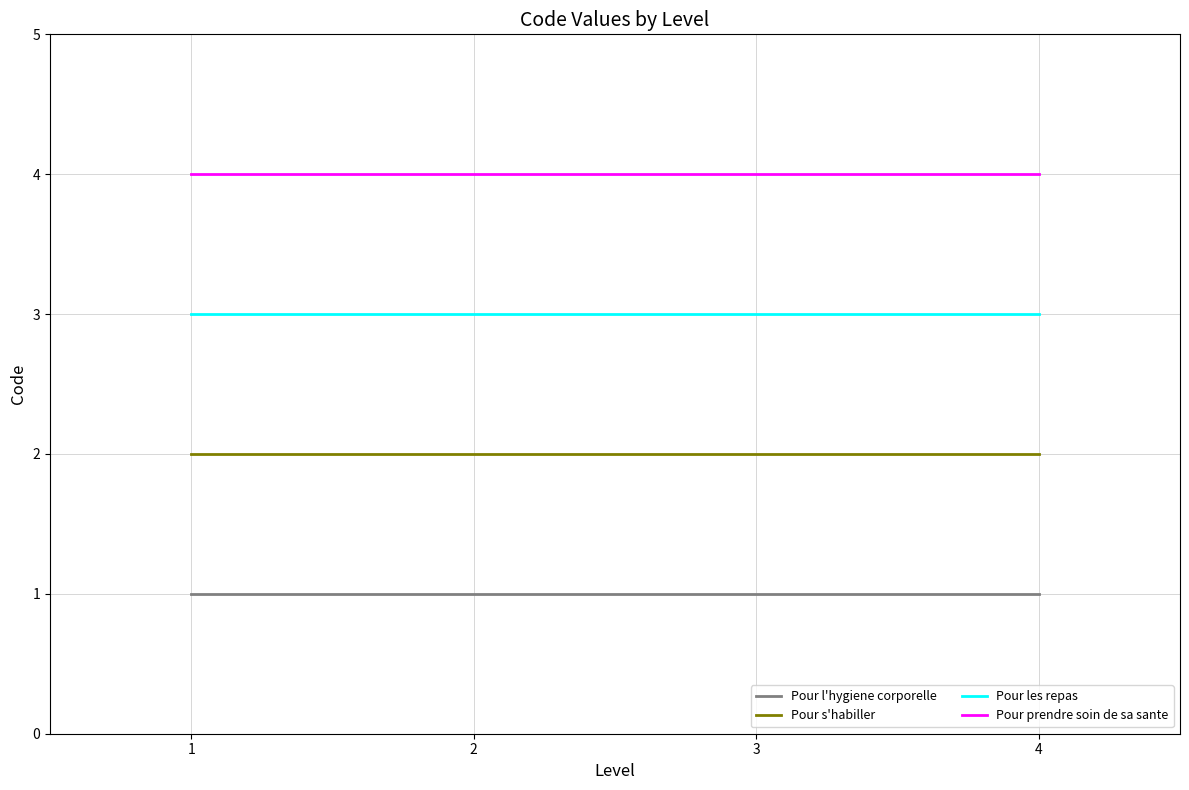

Is it true that Pour l'hygiene corporelle equals 1 at 4?

True